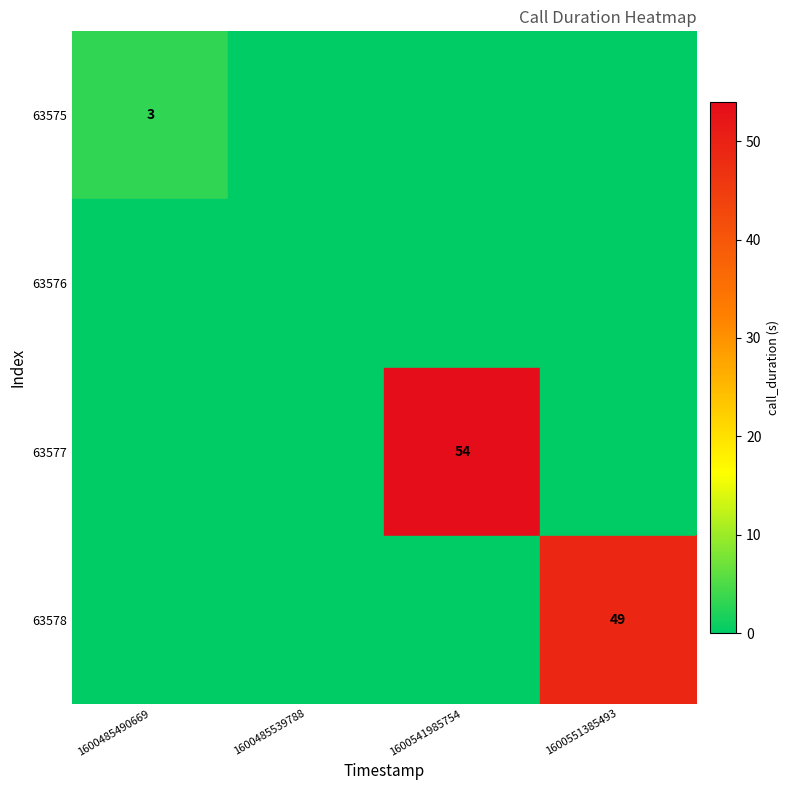

At which label is 63575 closest to 1?

1600485539788